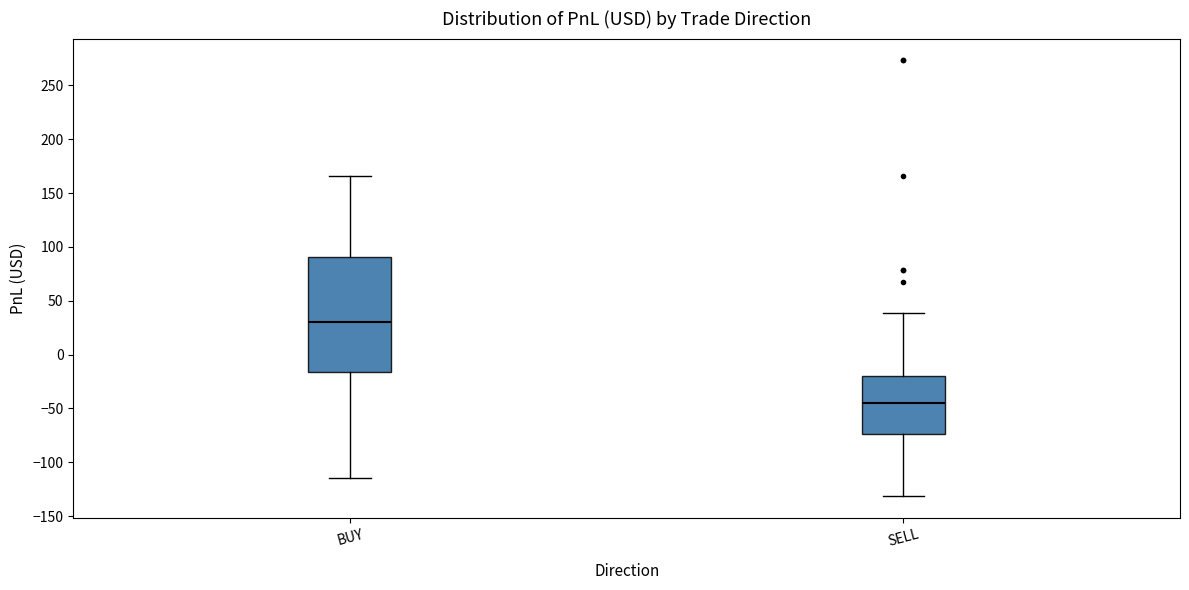

Where is the upper edge of the box for BUY on the y-axis? The values are not printed on the chart, so give them approximately, as read against the axis.

90